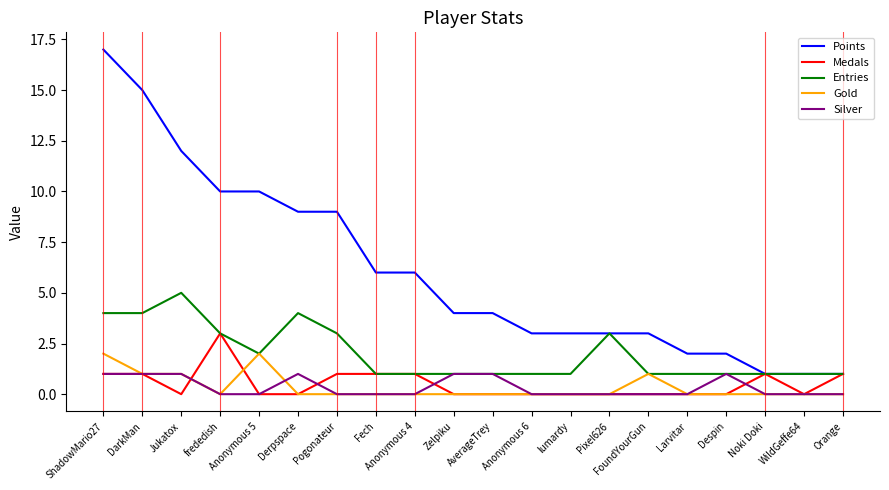

What is the maximum value shown in the chart?

17